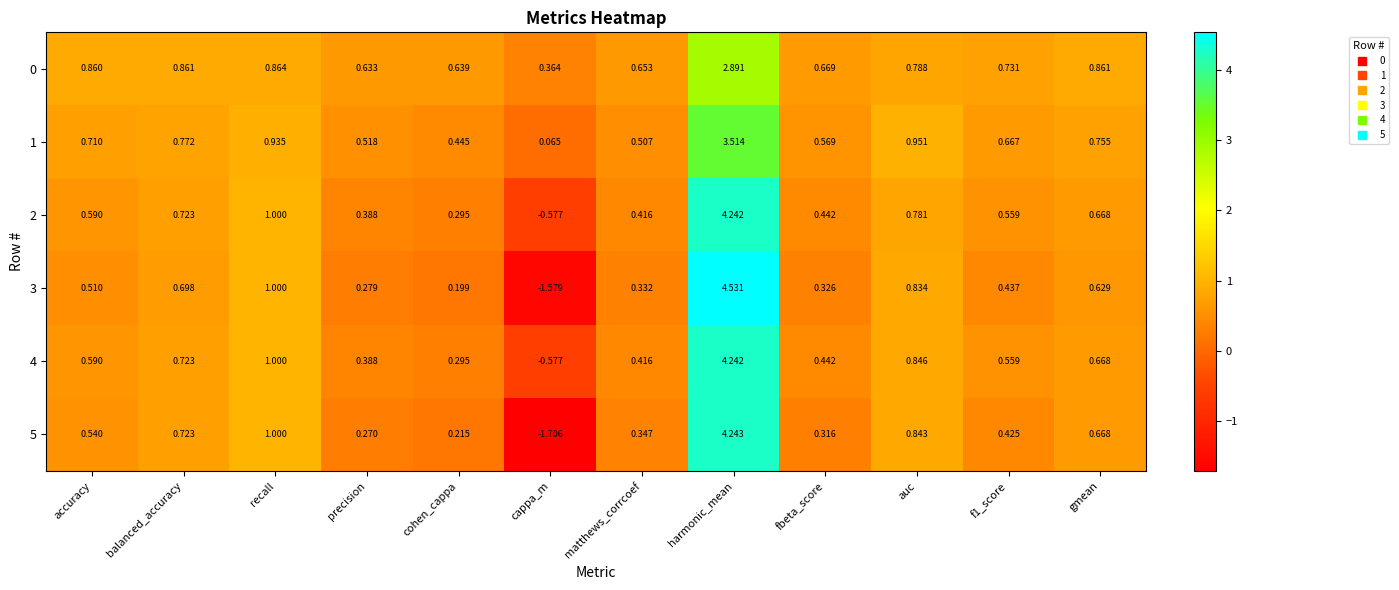

Which category has the highest value in the 5 series?

harmonic_mean